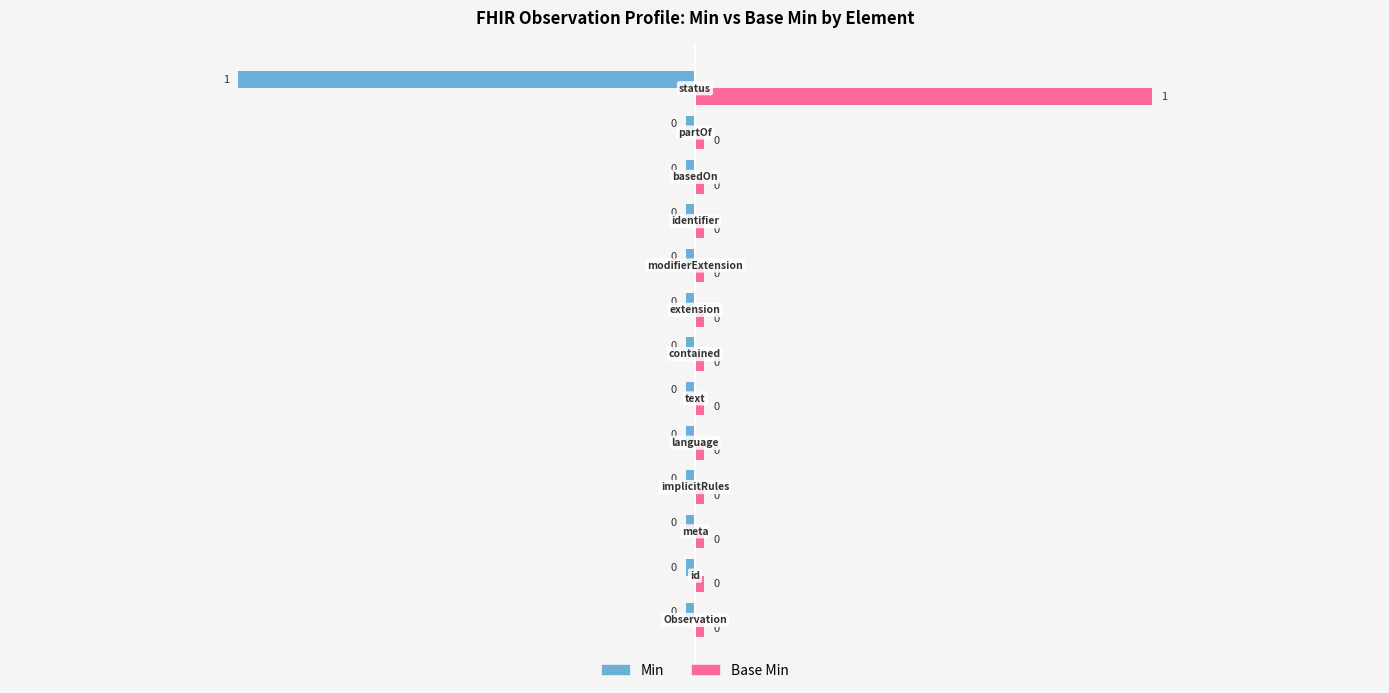

How many data points does each series have?

13